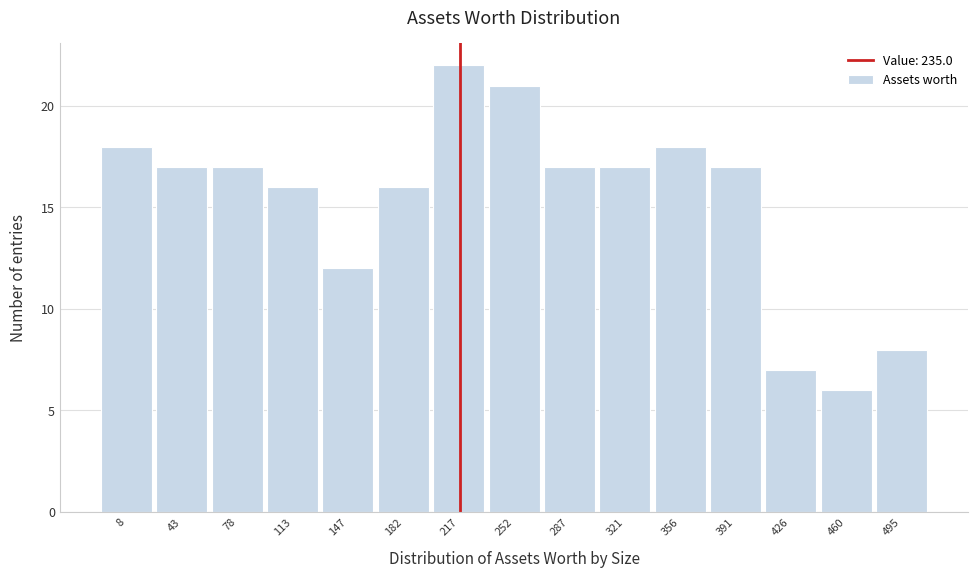

Reading right to left, what are all the values shown in this chart?

8	6	7	17	18	17	17	21	22	16	12	16	17	17	18